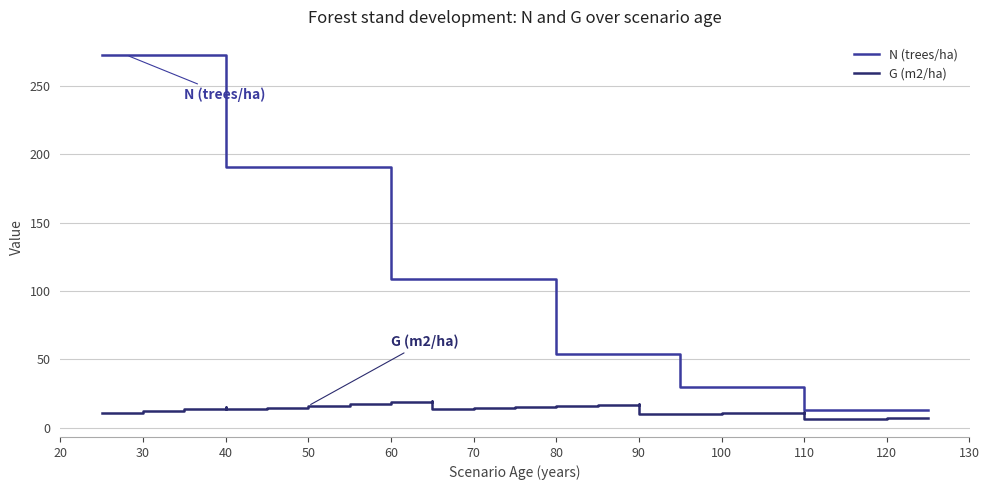

Reading left to right, list all the values displayed in this chart.

N (trees/ha): 272.3	272.3	272.3	272.3	272.3	272.3	272.3	190.6	190.6	190.6	190.6	190.6	108.7	108.7	108.7	108.7	108.7	54.3	54.3	54.3	54.3	29.9	29.9	29.9	13.4	13.4	13.4	13.4	13.4
G (m2/ha): 10.8	10.8	10.8	10.8	10.8	12.3	13.9	15.6	13.5	14.8	16.1	17.4	18.7	19.9	13.5	14.2	15.0	15.8	16.5	17.2	9.8	10.2	10.6	11.0	11.4	6.7	6.9	7.1	7.3